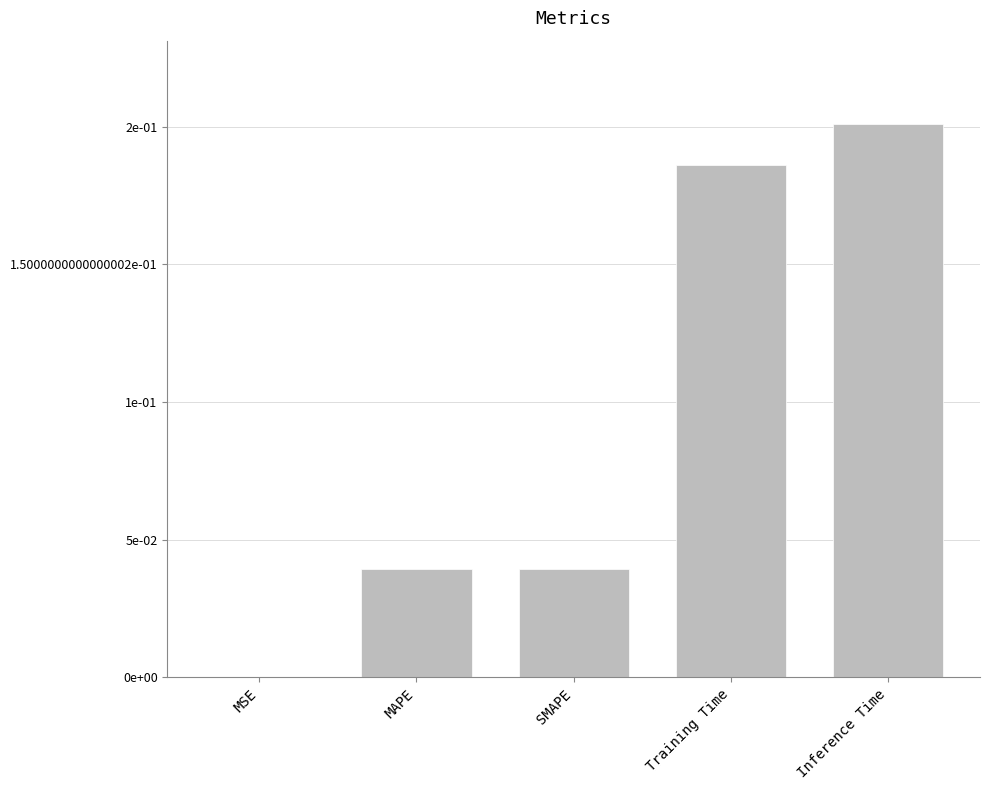

Reading left to right, extract all data points from this chart.

MSE=0.0	MAPE=0.0	SMAPE=0.0	Training Time=0.2	Inference Time=0.2